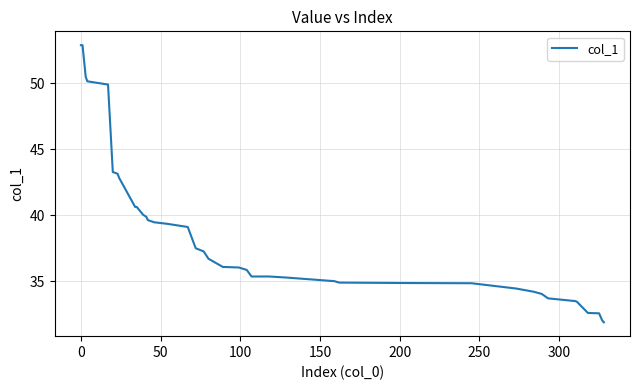

What is the difference between the maximum and minimum values?

21.0